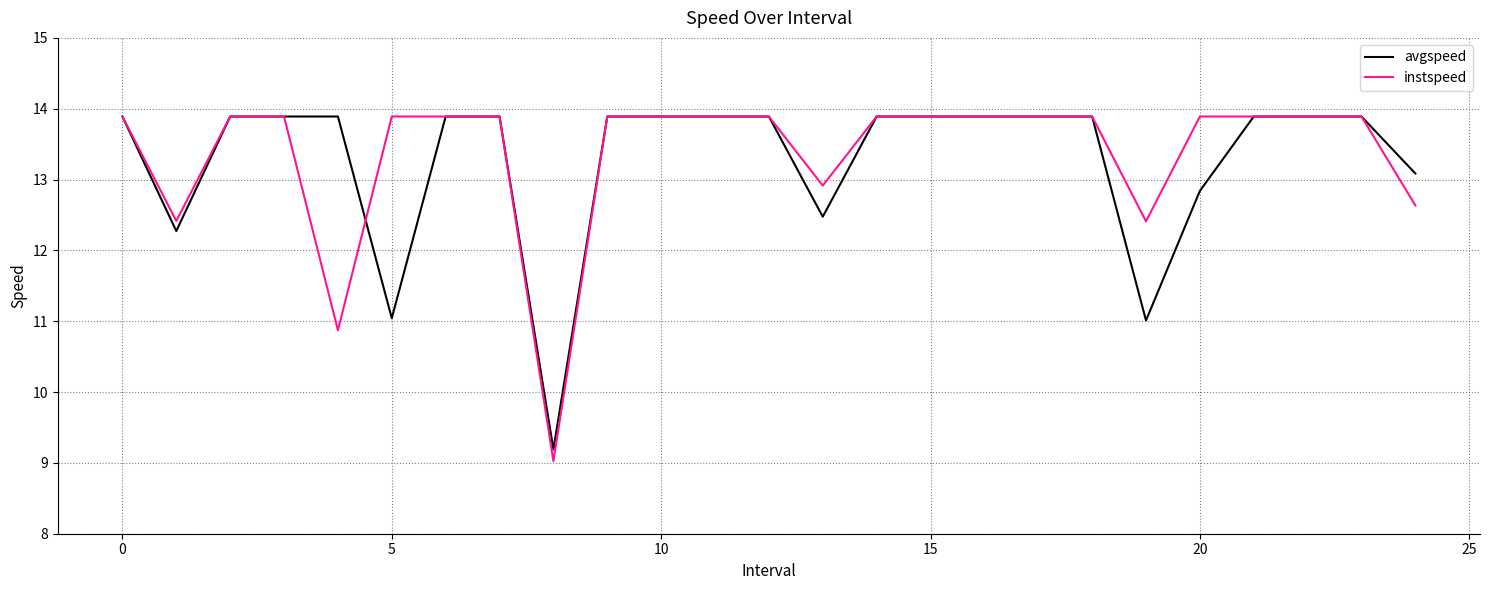

What is the lowest value of the instspeed series?

9.0